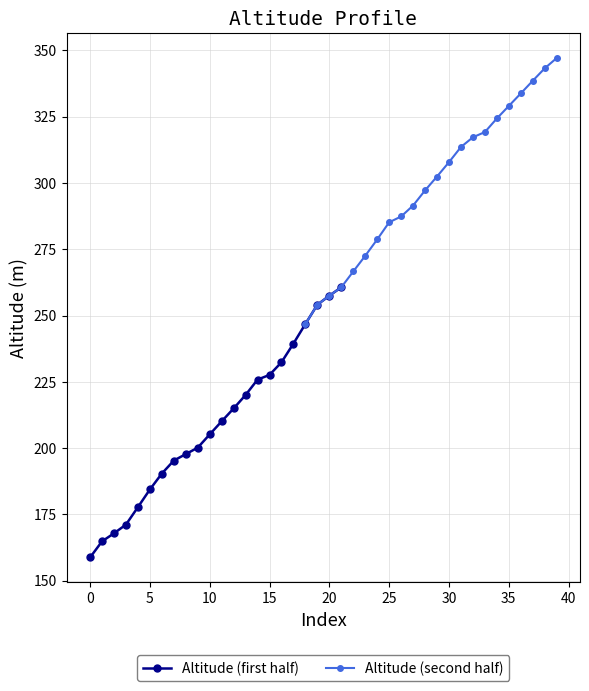

What is the lowest value of the Altitude (first half) series?

158.7